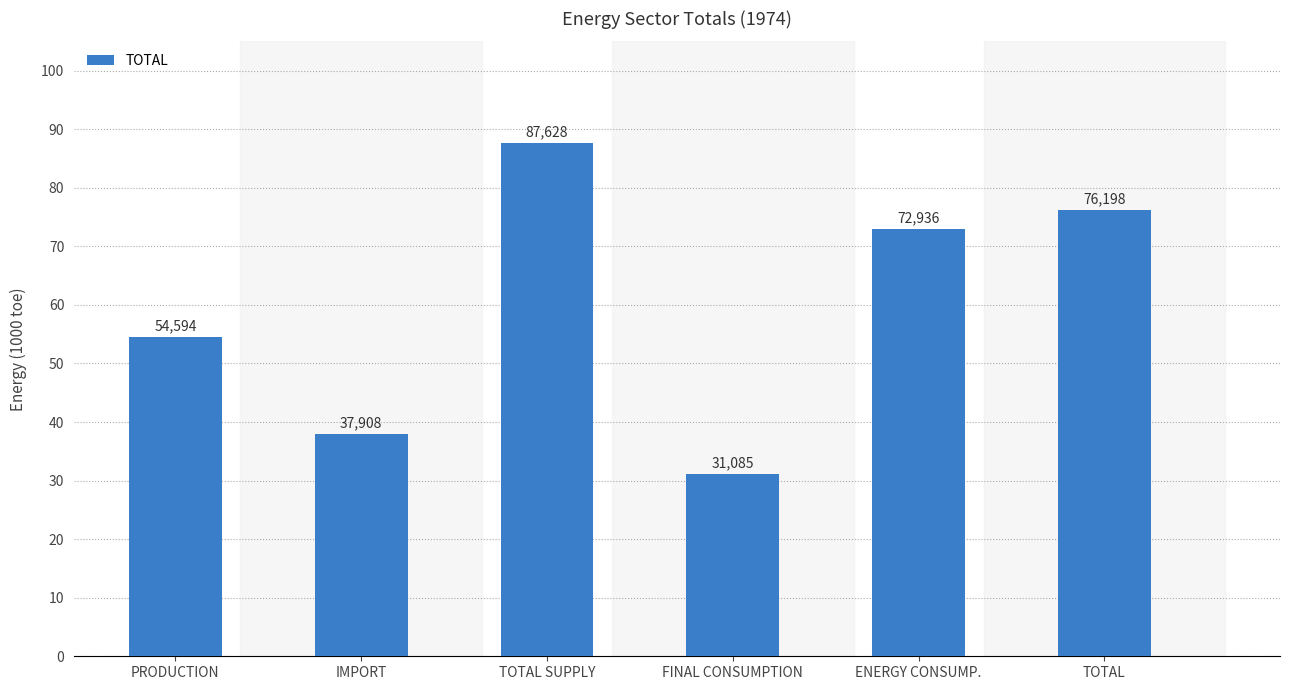

The value at PRODUCTION is 54594.2. True or false?

True